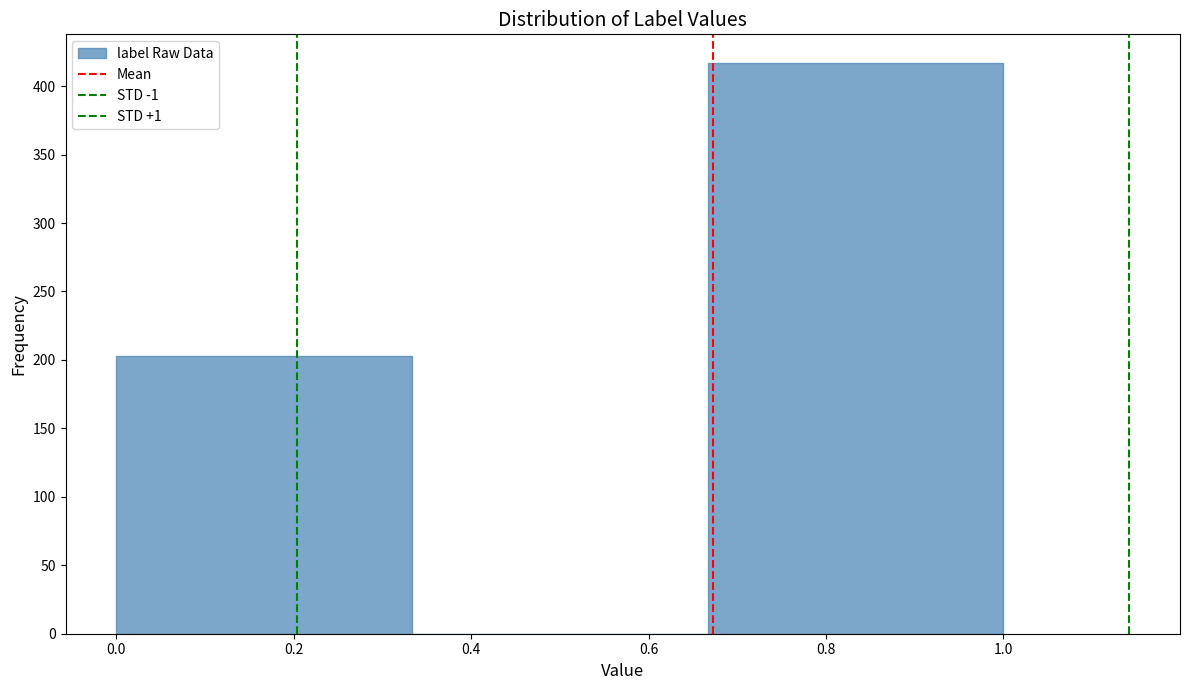

Reading left to right, list every bar in this chart as the range it spans on the x-axis followed by its height. Neither the bar edges nor the heights are printed on the chart, so give them approximately, as read against the axes.

0.00 to 0.34: 205
0.34 to 0.66: 0
0.66 to 1.00: 415